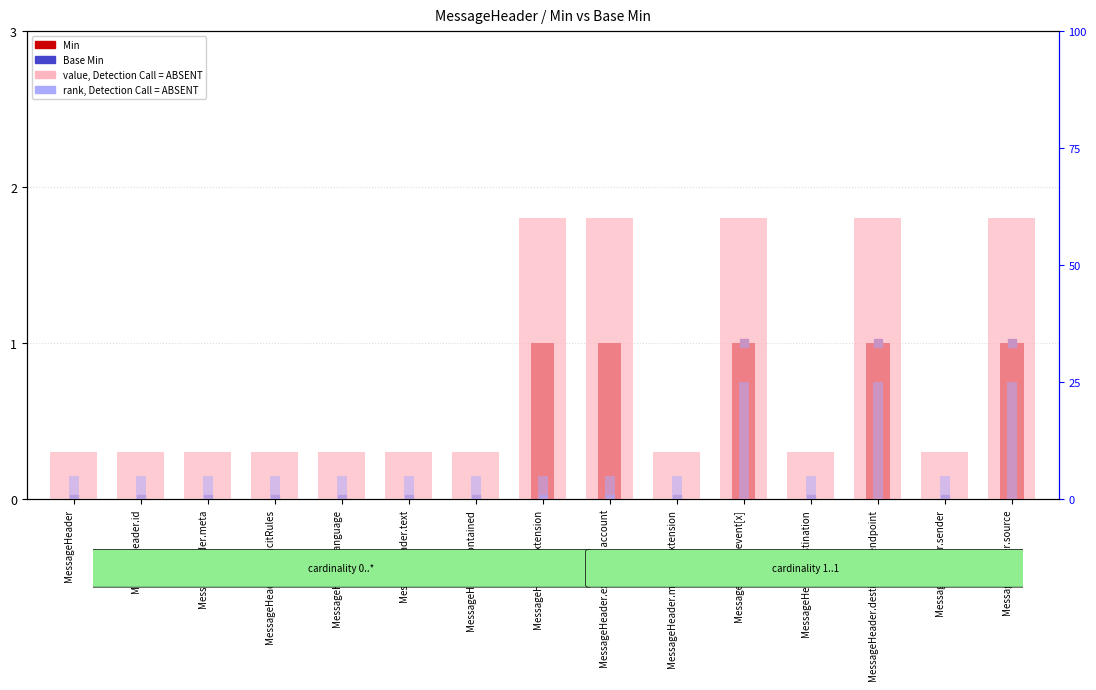

Is the value of Min at MessageHeader.extension account greater than the value of rank, Detection Call = ABSENT at MessageHeader.text?

No